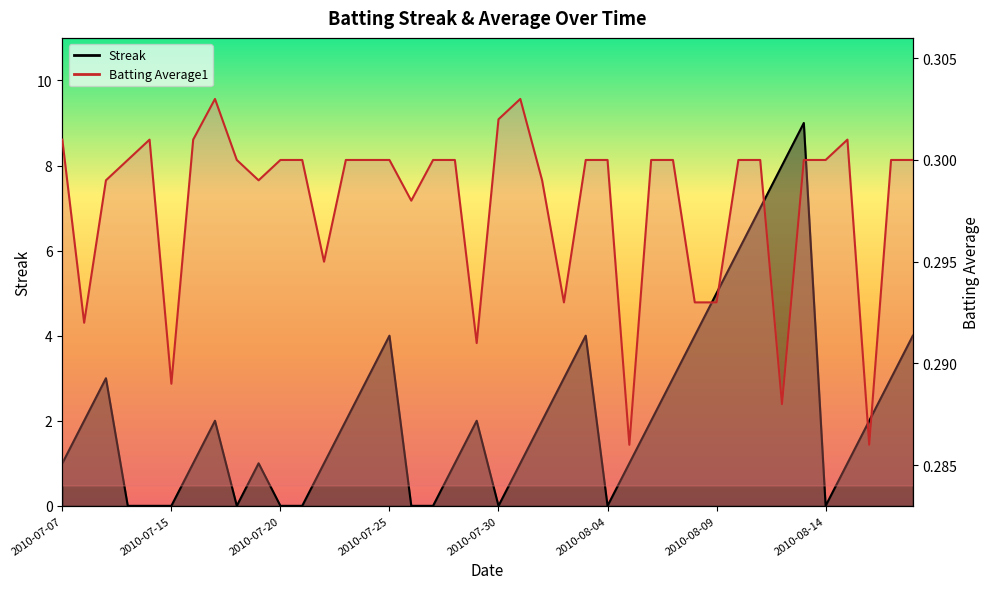

Reading left to right, transcribe all the data shown in this chart.

Streak: 2010-07-07=1.0	2010-07-08=2.0	2010-07-09=3.0	2010-07-10=0.0	2010-07-11=0.0	2010-07-15=0.0	2010-07-16=1.0	2010-07-17=2.0	2010-07-18=0.0	2010-07-19=1.0	2010-07-20=0.0	2010-07-21=0.0	2010-07-22=1.0	2010-07-23=2.0	2010-07-24=3.0	2010-07-25=4.0	2010-07-26=0.0	2010-07-27=0.0	2010-07-28=1.0	2010-07-29=2.0	2010-07-30=0.0	2010-07-31=1.0	2010-08-01=2.0	2010-08-02=3.0	2010-08-03=4.0	2010-08-04=0.0	2010-08-05=1.0	2010-08-06=2.0	2010-08-07=3.0	2010-08-08=4.0	2010-08-09=5.0	2010-08-10=6.0	2010-08-11=7.0	2010-08-12=8.0	2010-08-13=9.0	2010-08-14=0.0	2010-08-15=1.0	2010-08-16=2.0	2010-08-17=3.0	2010-08-18=4.0
Batting Average1: 2010-07-07=0.3	2010-07-08=0.3	2010-07-09=0.3	2010-07-10=0.3	2010-07-11=0.3	2010-07-15=0.3	2010-07-16=0.3	2010-07-17=0.3	2010-07-18=0.3	2010-07-19=0.3	2010-07-20=0.3	2010-07-21=0.3	2010-07-22=0.3	2010-07-23=0.3	2010-07-24=0.3	2010-07-25=0.3	2010-07-26=0.3	2010-07-27=0.3	2010-07-28=0.3	2010-07-29=0.3	2010-07-30=0.3	2010-07-31=0.3	2010-08-01=0.3	2010-08-02=0.3	2010-08-03=0.3	2010-08-04=0.3	2010-08-05=0.3	2010-08-06=0.3	2010-08-07=0.3	2010-08-08=0.3	2010-08-09=0.3	2010-08-10=0.3	2010-08-11=0.3	2010-08-12=0.3	2010-08-13=0.3	2010-08-14=0.3	2010-08-15=0.3	2010-08-16=0.3	2010-08-17=0.3	2010-08-18=0.3